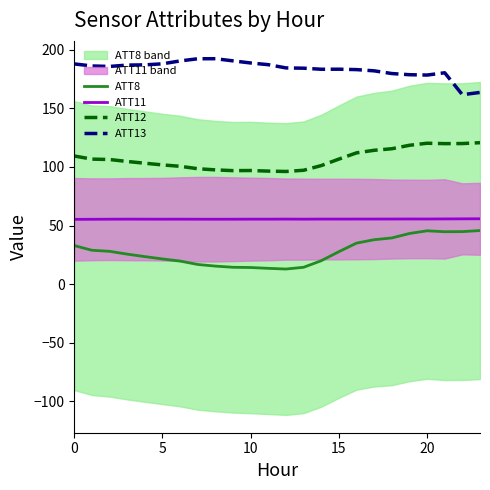

The ATT12 series shows 54.2 at 15. True or false?

False